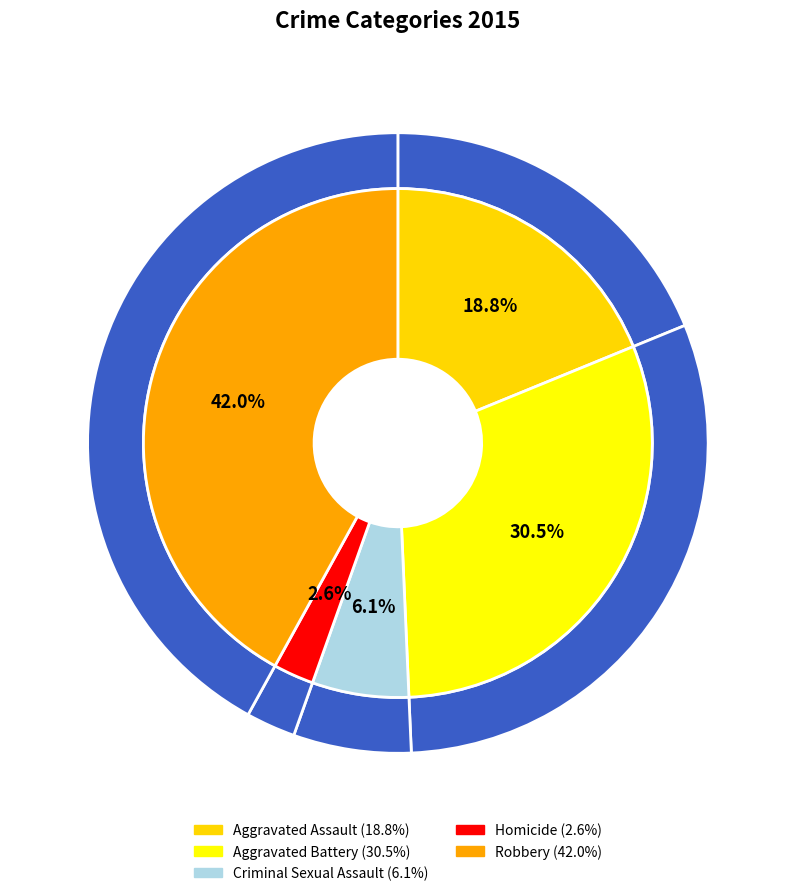

Rank the categories by value from highest to lowest.

Robbery, Aggravated Battery, Aggravated Assault, Criminal Sexual Assault, Homicide